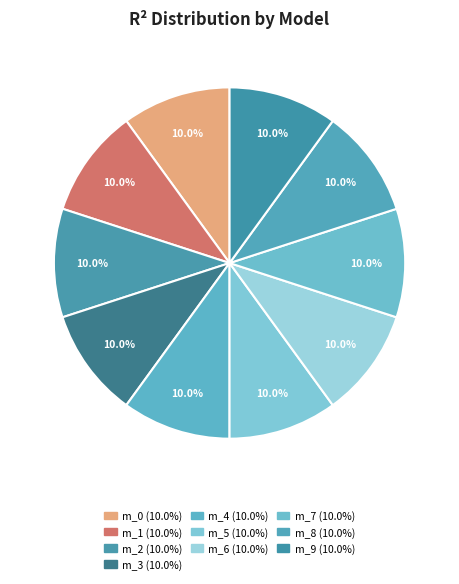

How many segments does this pie chart have?

10